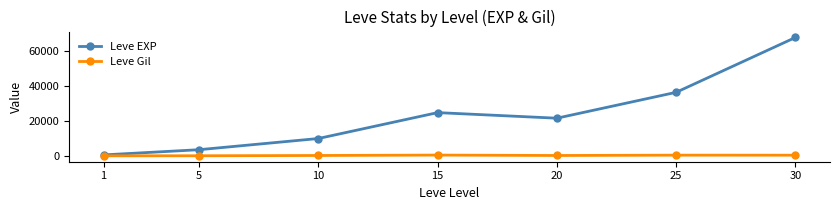

True or false: Leve Gil has a value of 139 at 5.

True